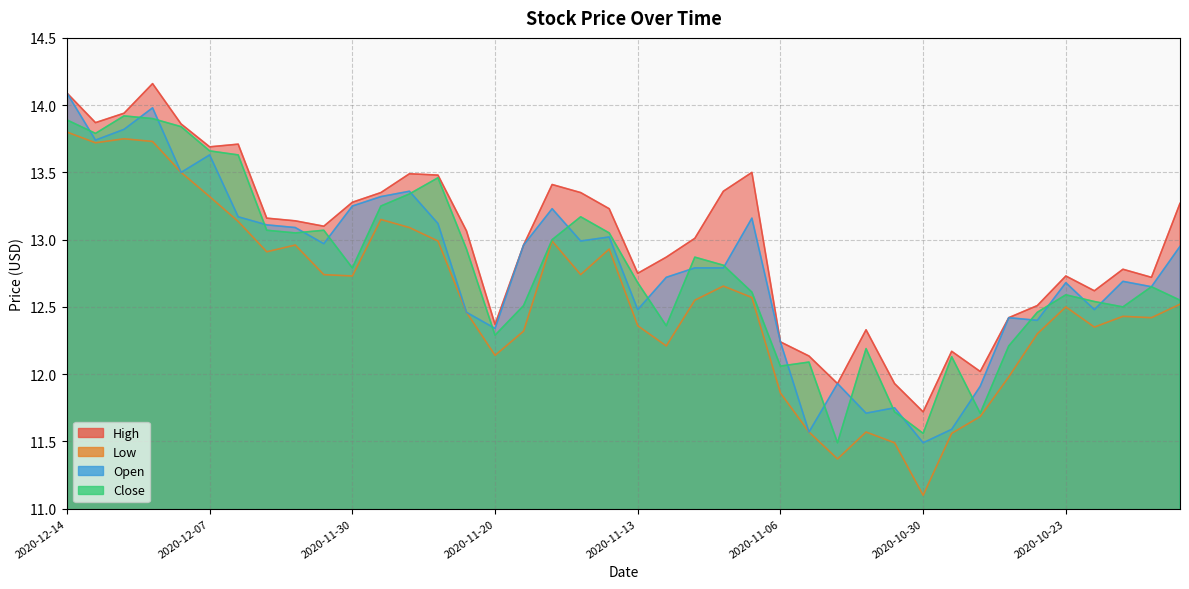

What is the label of the 24th point from the left?

2020-11-10